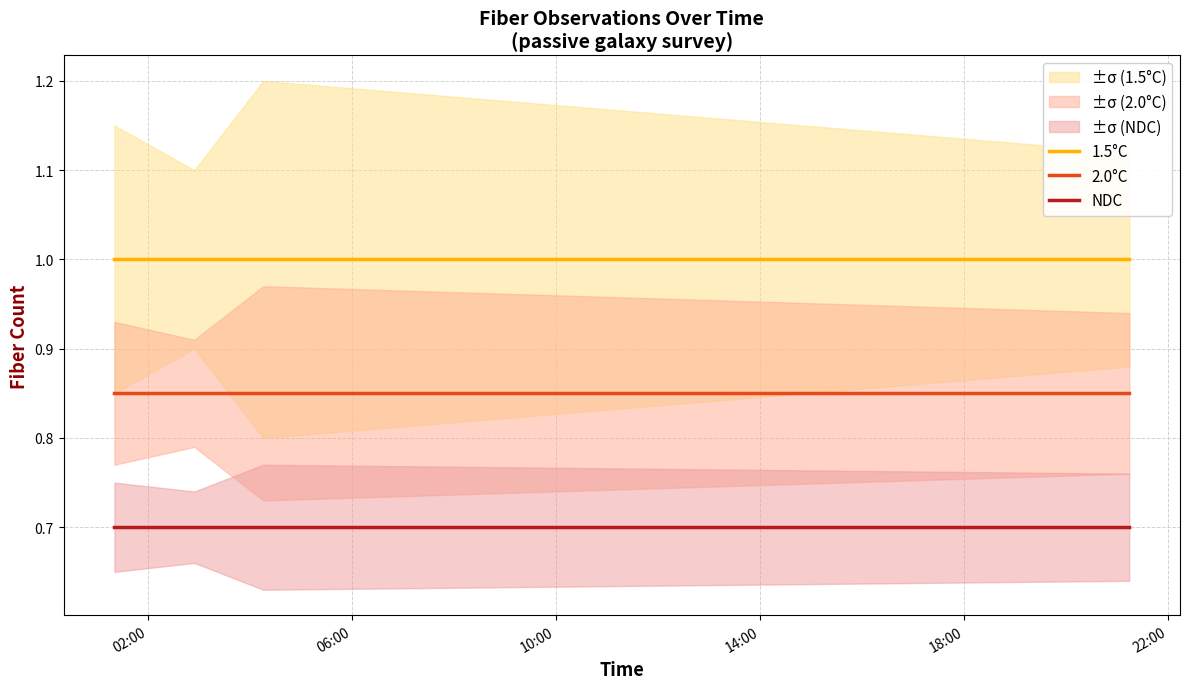

True or false: 2.0°C and NDC cross at least once.

False